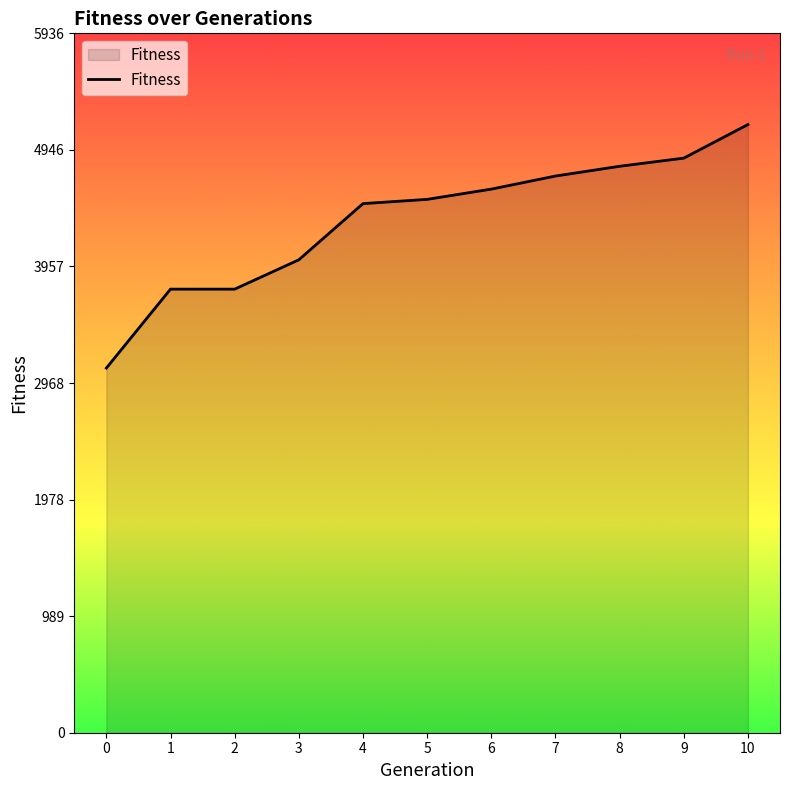

Between 8 and 5, which is larger?

8